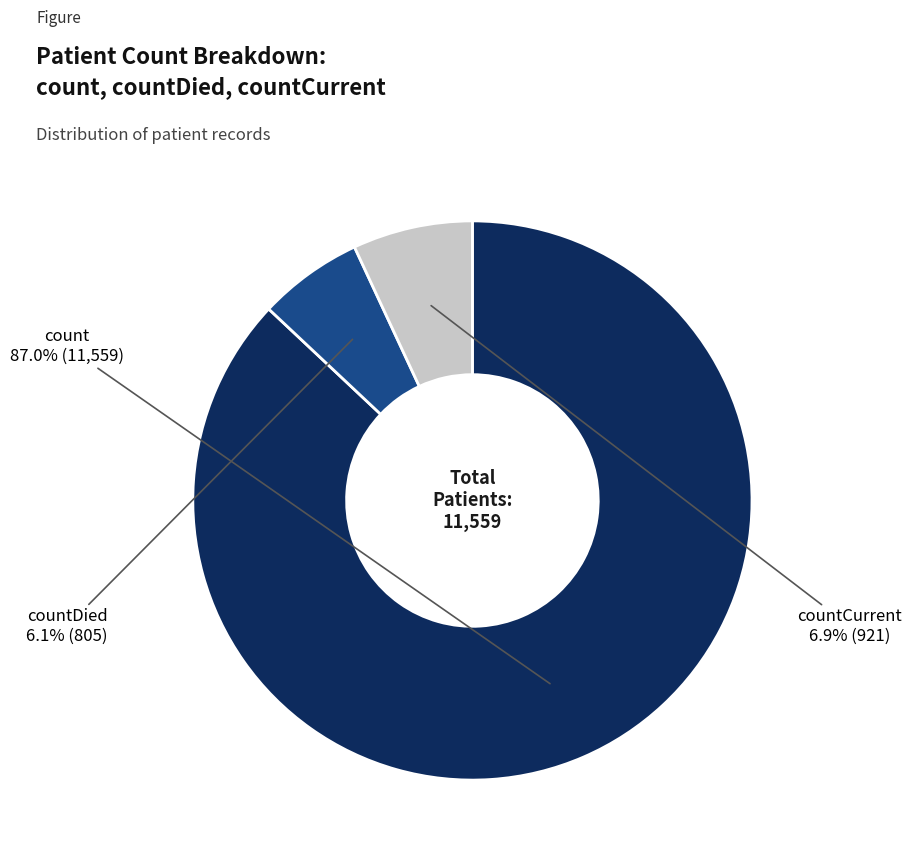

Count the number of slices in the pie.

3